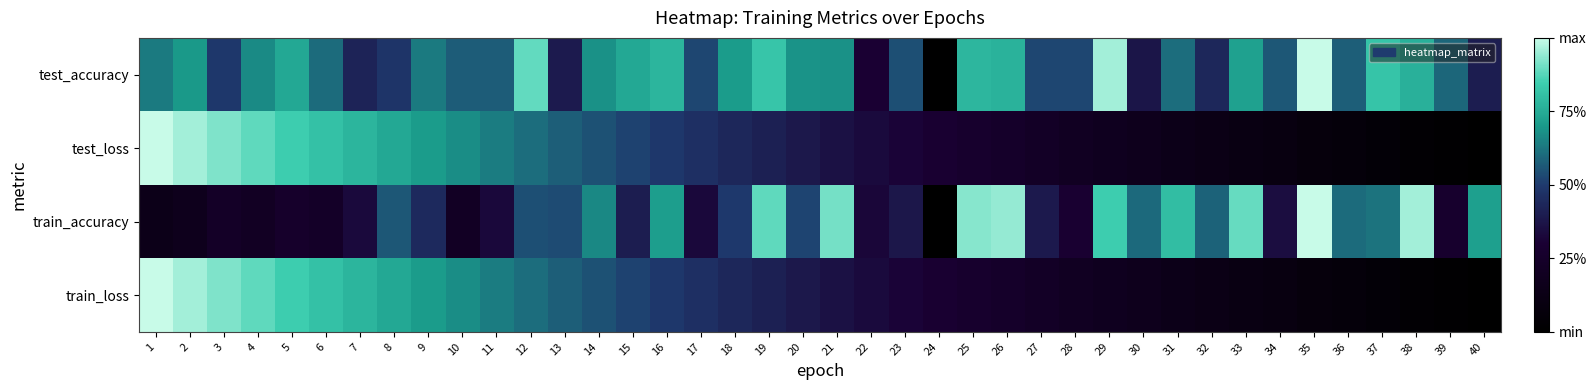

Which series changed the most between 24 and 32?

train_accuracy